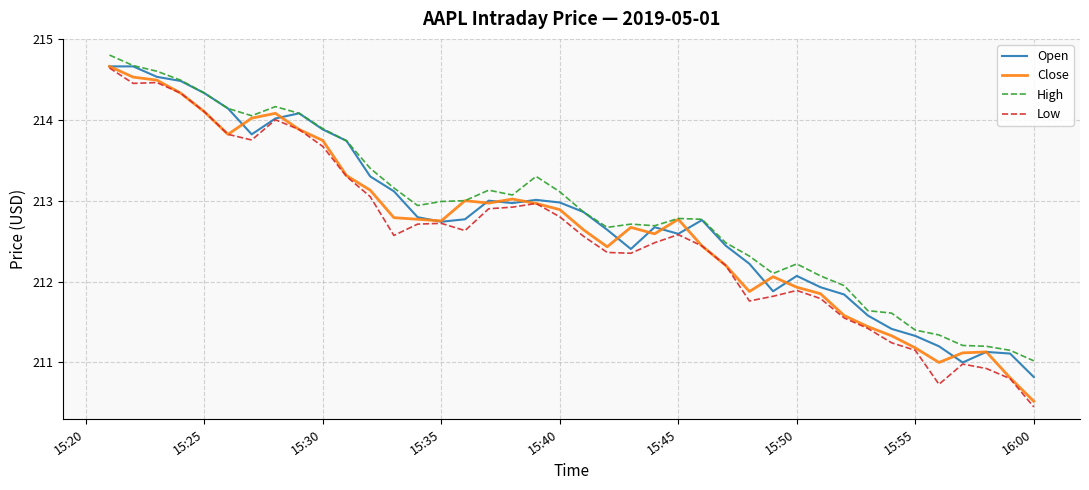

True or false: Low and High cross at least once.

False